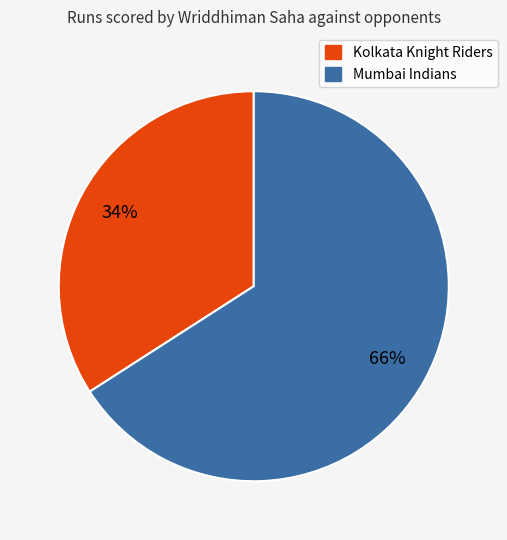

What is the ratio of the value at Kolkata Knight Riders to the value at Mumbai Indians?

0.5